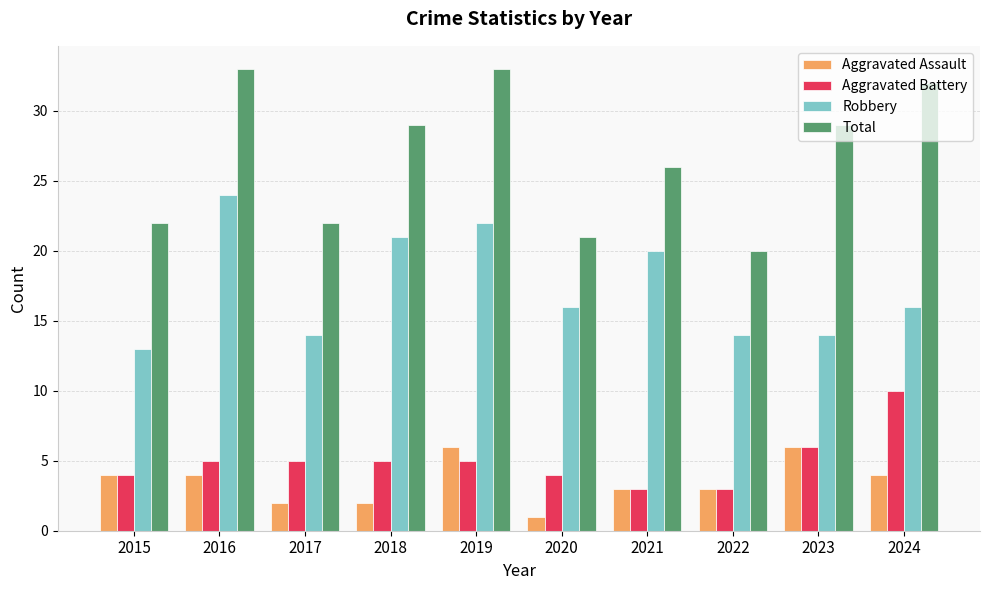

What are all the series names shown in the legend?

Aggravated Assault, Aggravated Battery, Robbery, Total